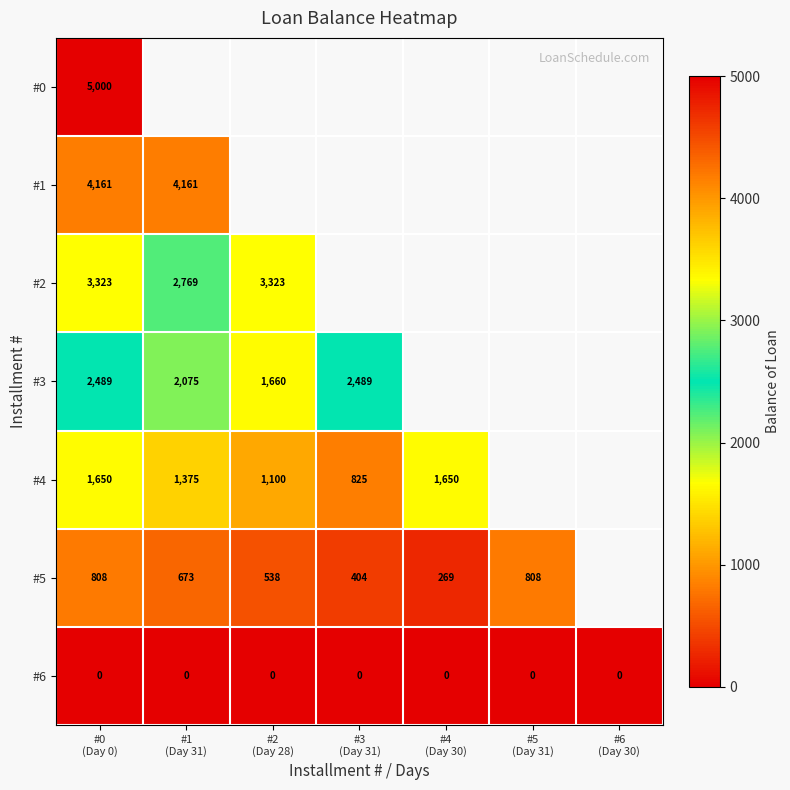

The value of #6 at #2 (Day 28) is 0.0. True or false?

True